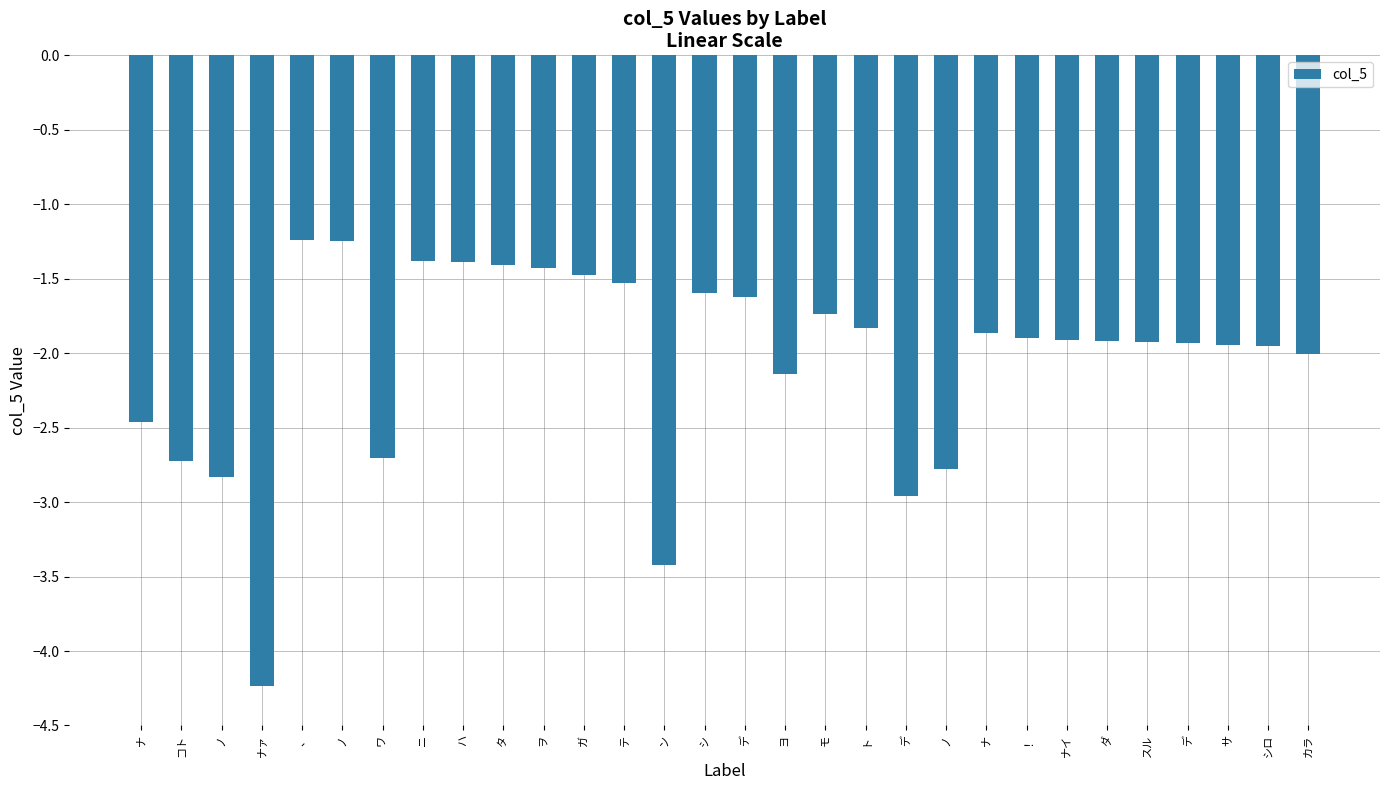

Are the bars horizontal?

No